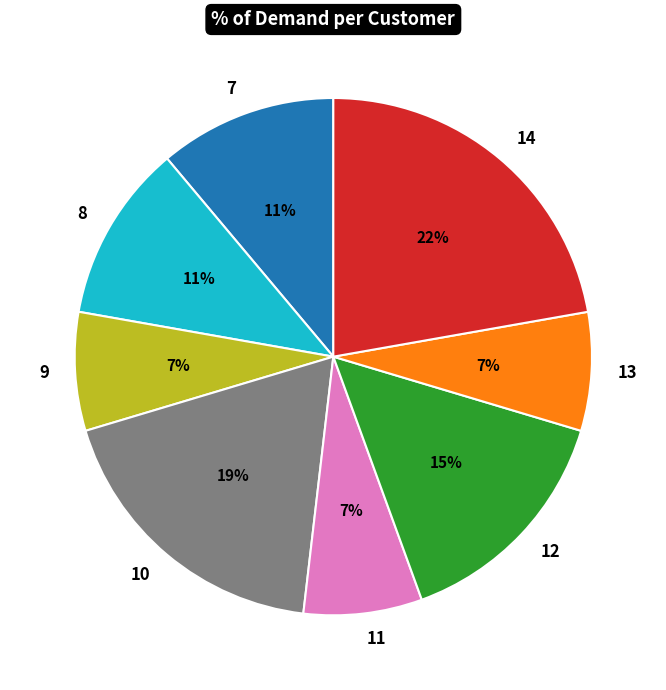

Combined, do 8 and 14 account for over 50%?

No